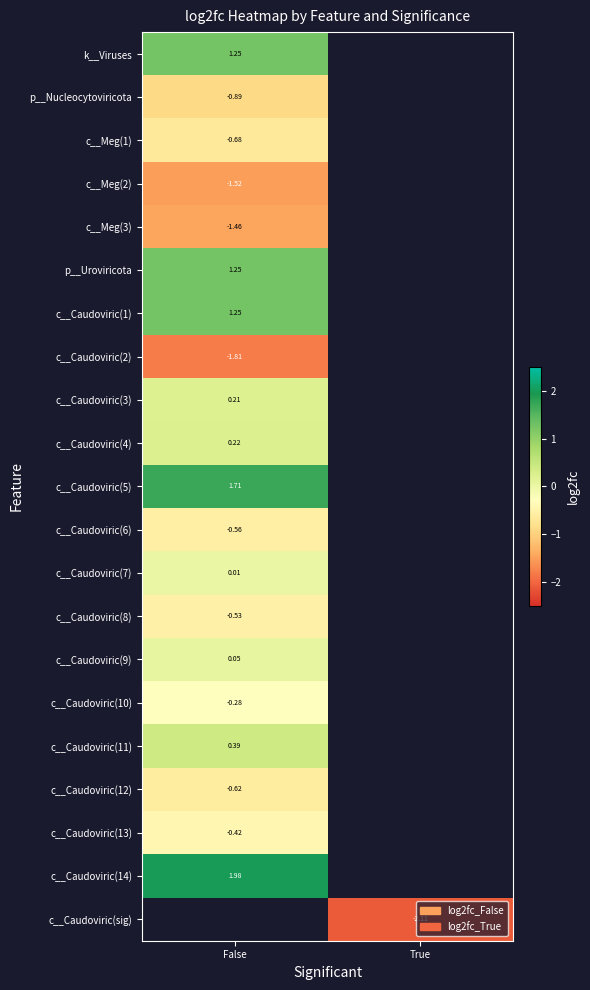

Is the value of k__Viruses at False greater than the value of c__Meg(2) at False?

Yes